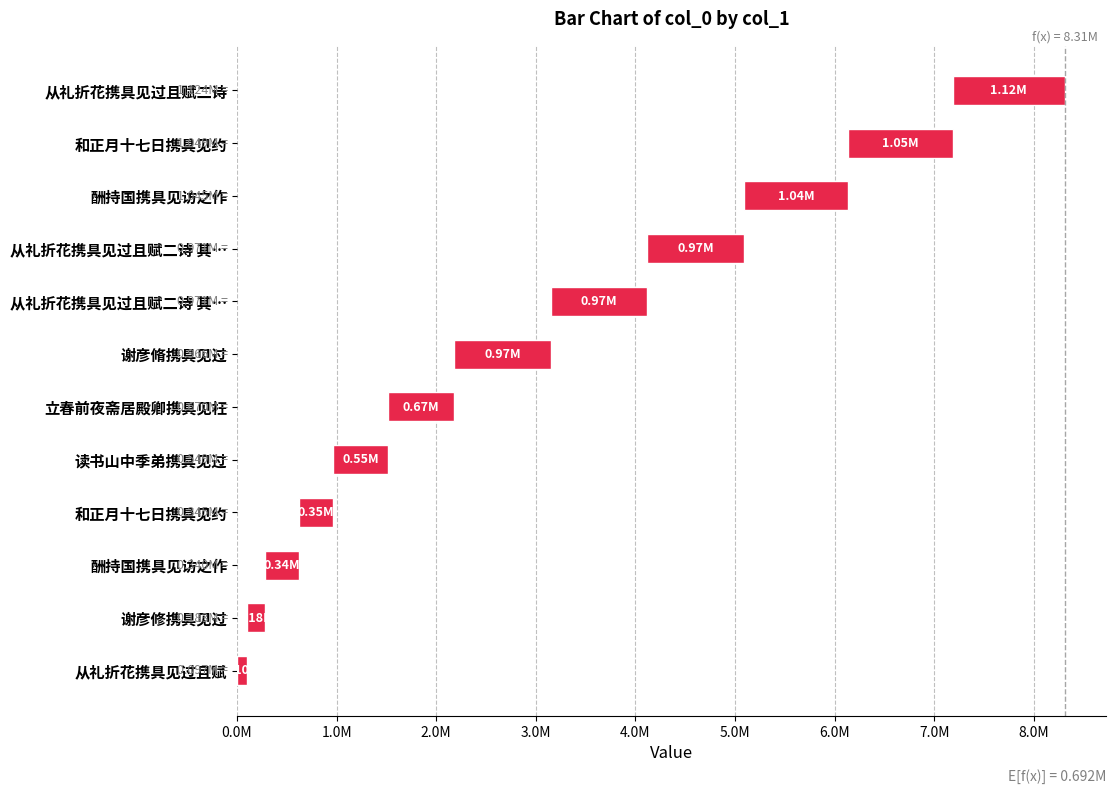

What is the difference between the maximum and minimum values?

1027197